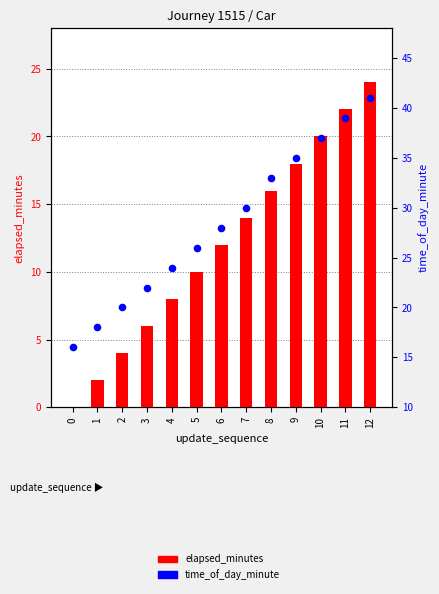

Which series contains the highest Y value?

time_of_day_minute